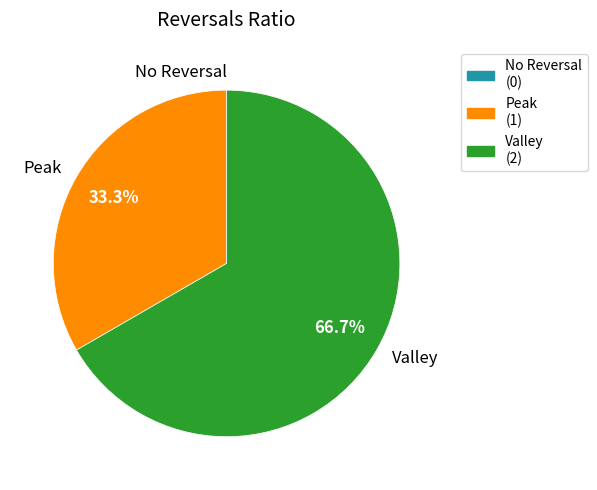

Does any single category account for the majority?

Yes